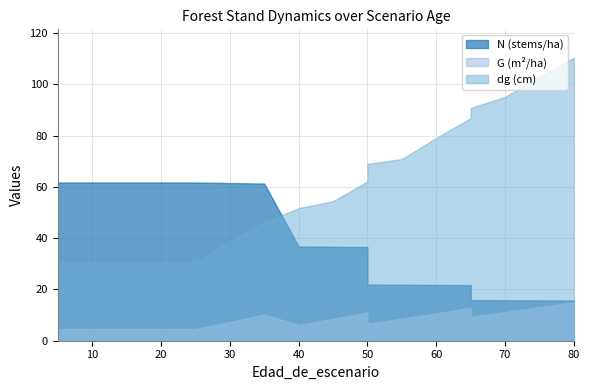

What is the highest value of the N series?

61.7